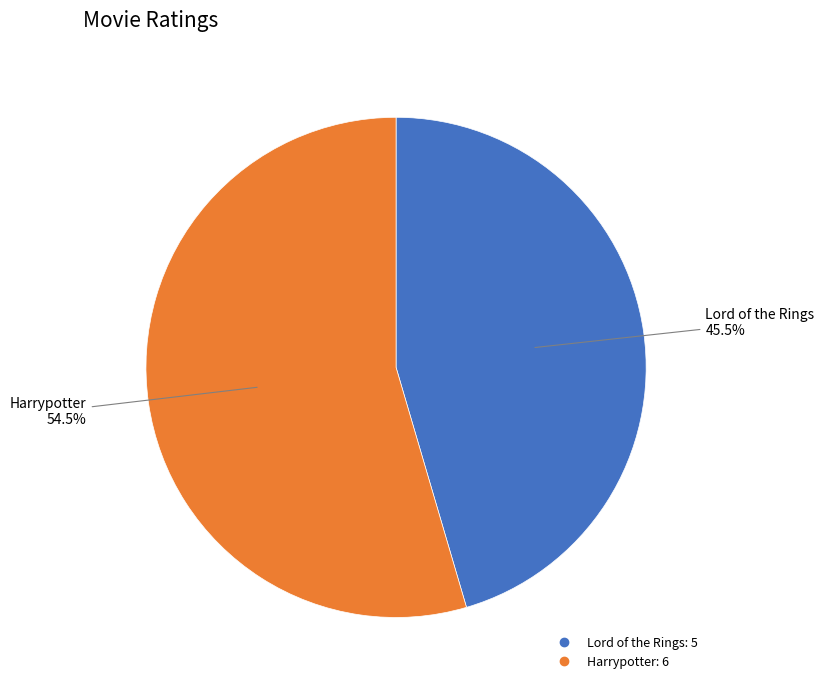

Approximately how many times larger is the value at Lord of the Rings compared to Harrypotter?

0.8